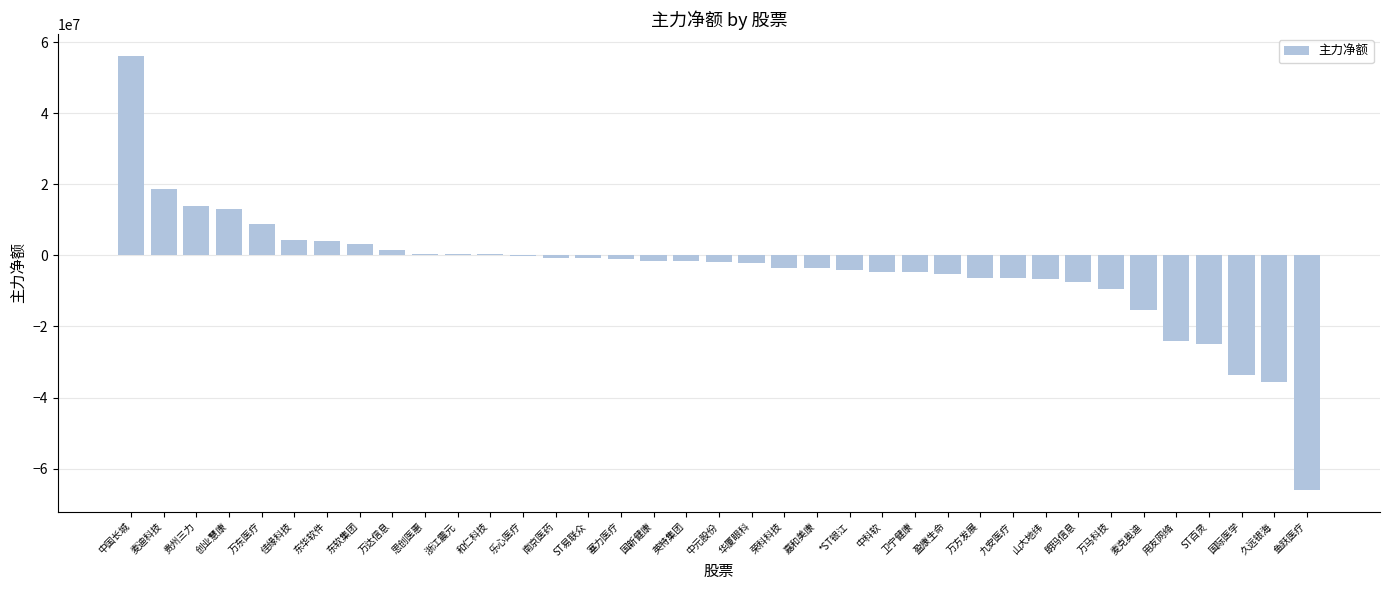

Are the bars horizontal?

No